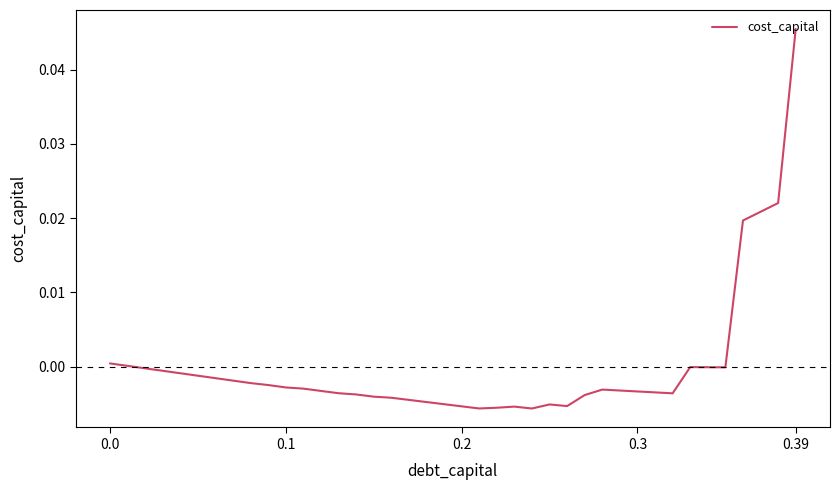

Is this an area chart (filled region under the line)?

No